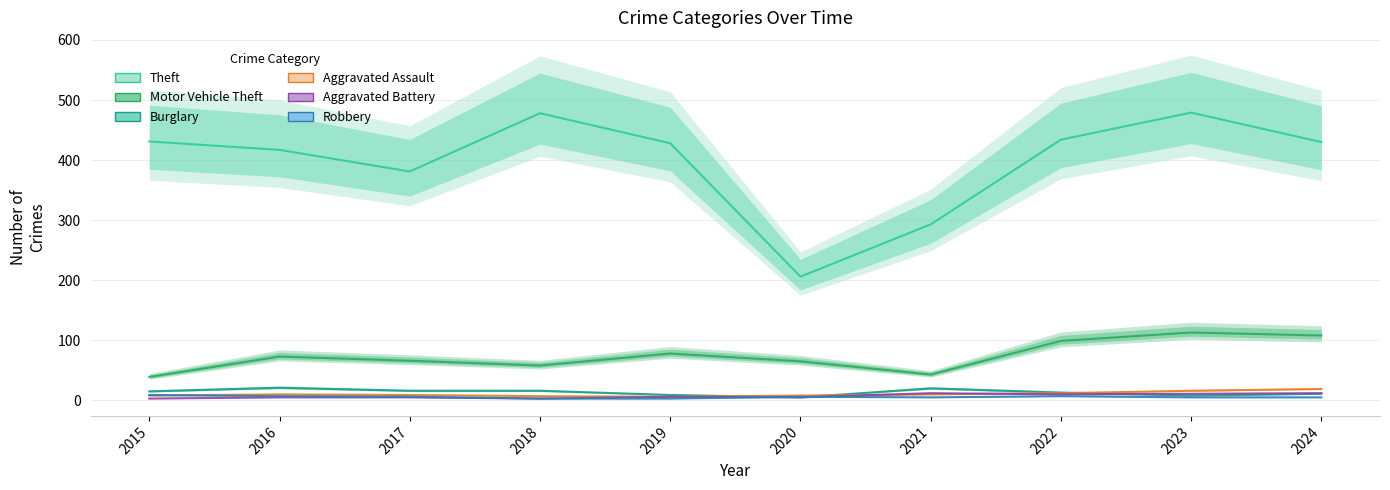

At which category does Theft reach its first local peak?

2018